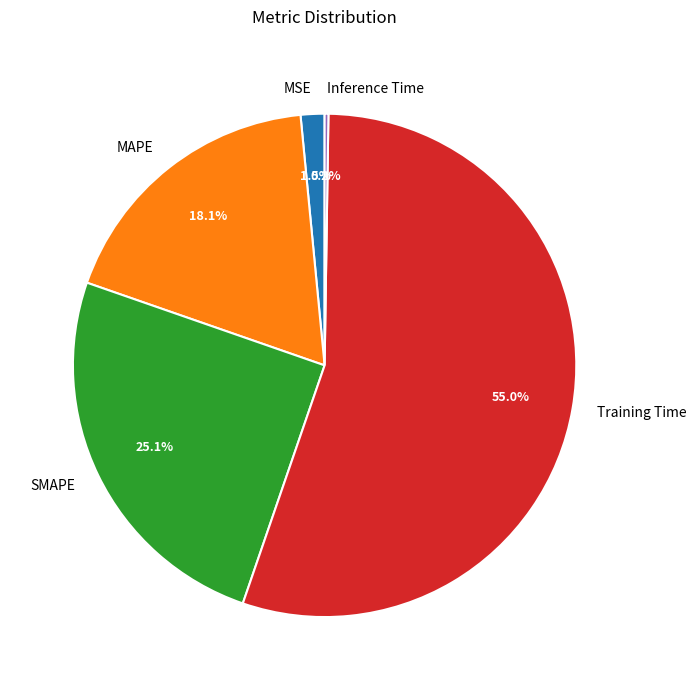

Which has a higher value, SMAPE or MSE?

SMAPE